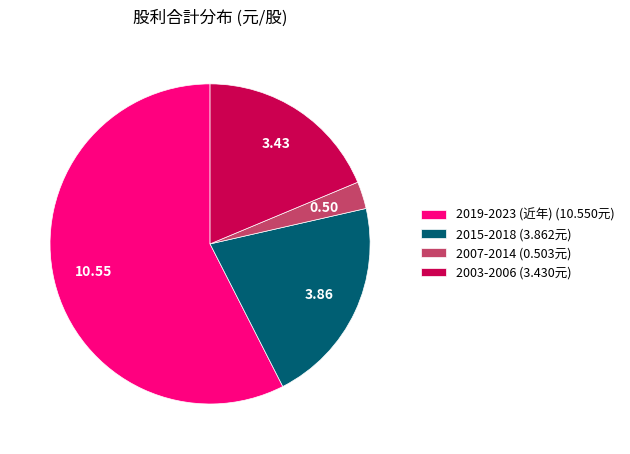

Is there a majority slice in this chart?

Yes